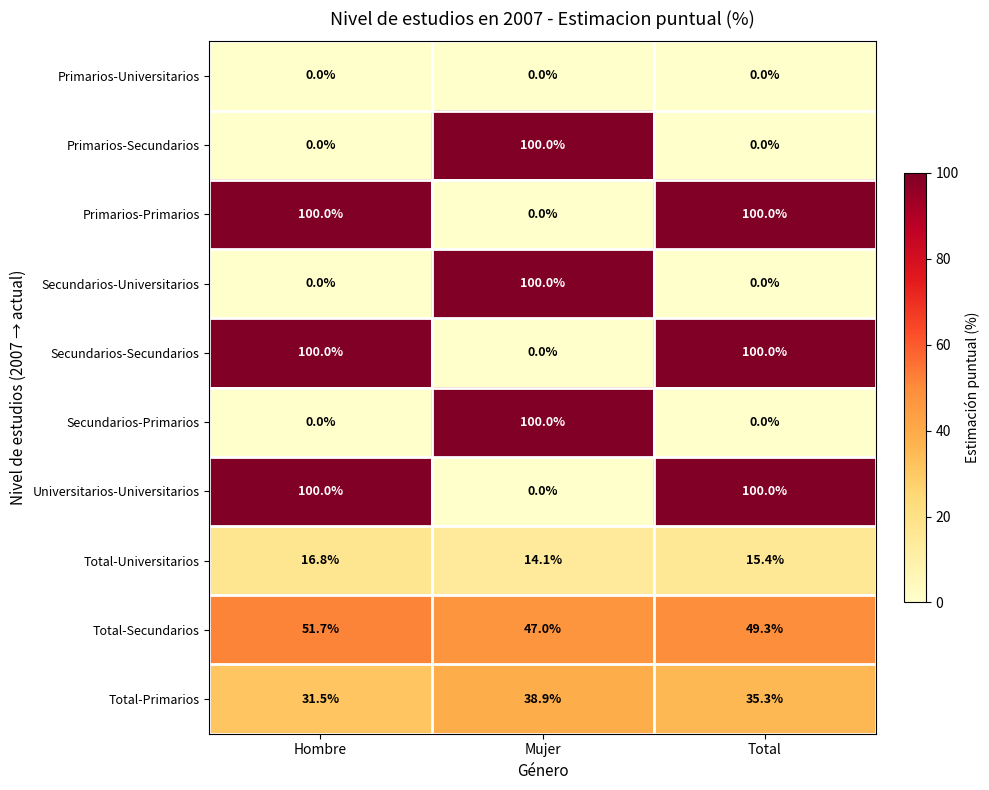

What is the difference between the highest and lowest values at Mujer?

100.0